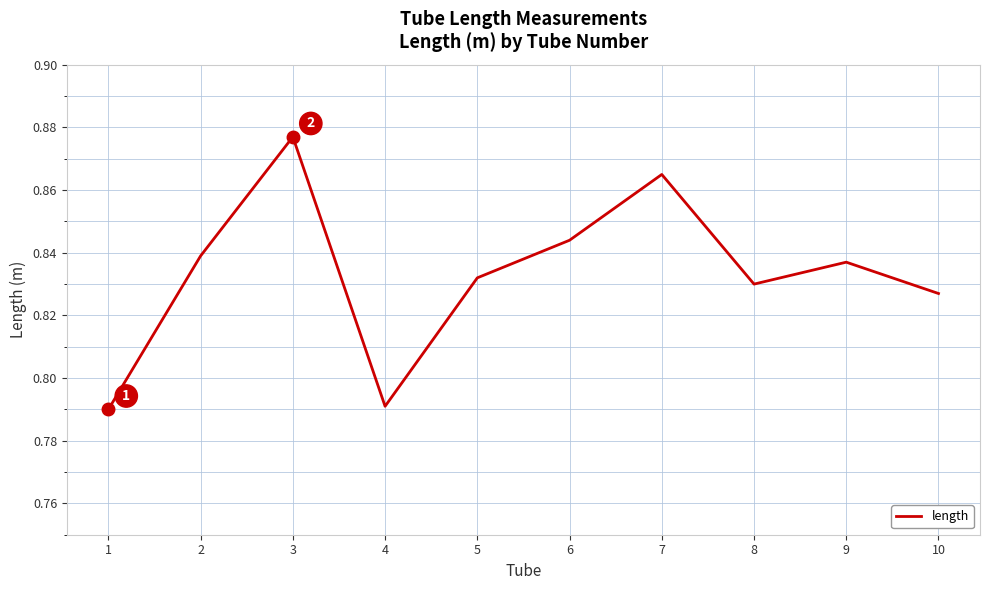

The value at 2 is 1.4. True or false?

False